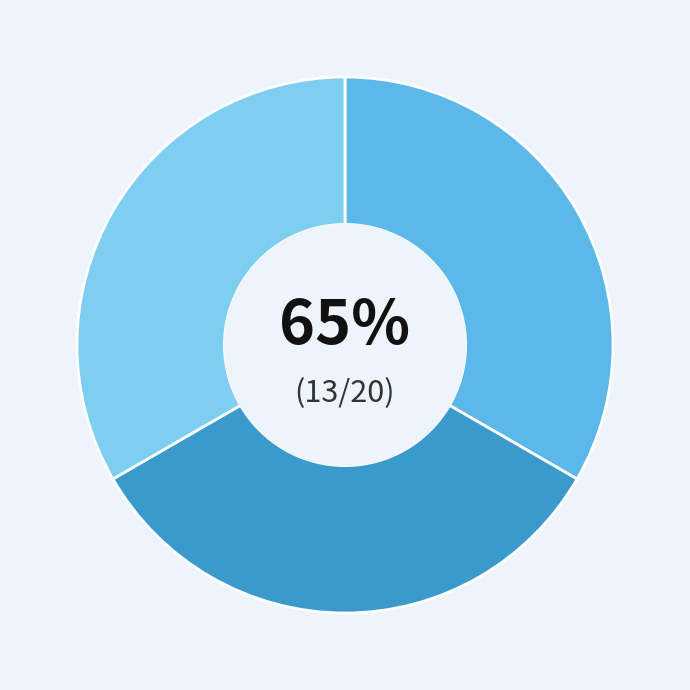

What is the change in value from 1 to 3?

-5